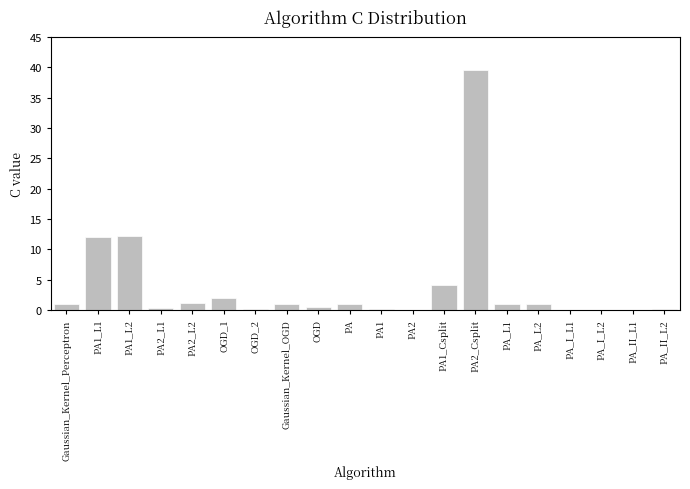

What is the sum of all values?

77.9